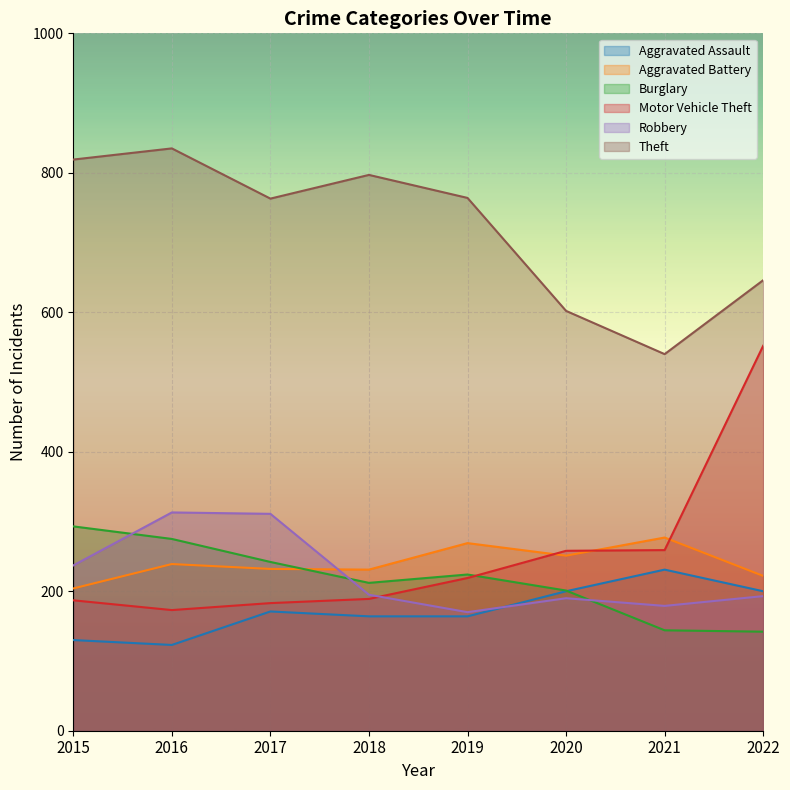

In Theft, how many points are higher than both neighbors (excluding endpoints)?

2